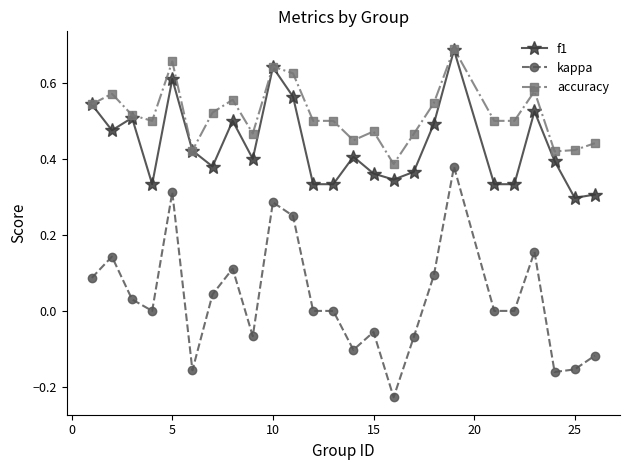

True or false: f1 has more than 1 interior local peaks.

True